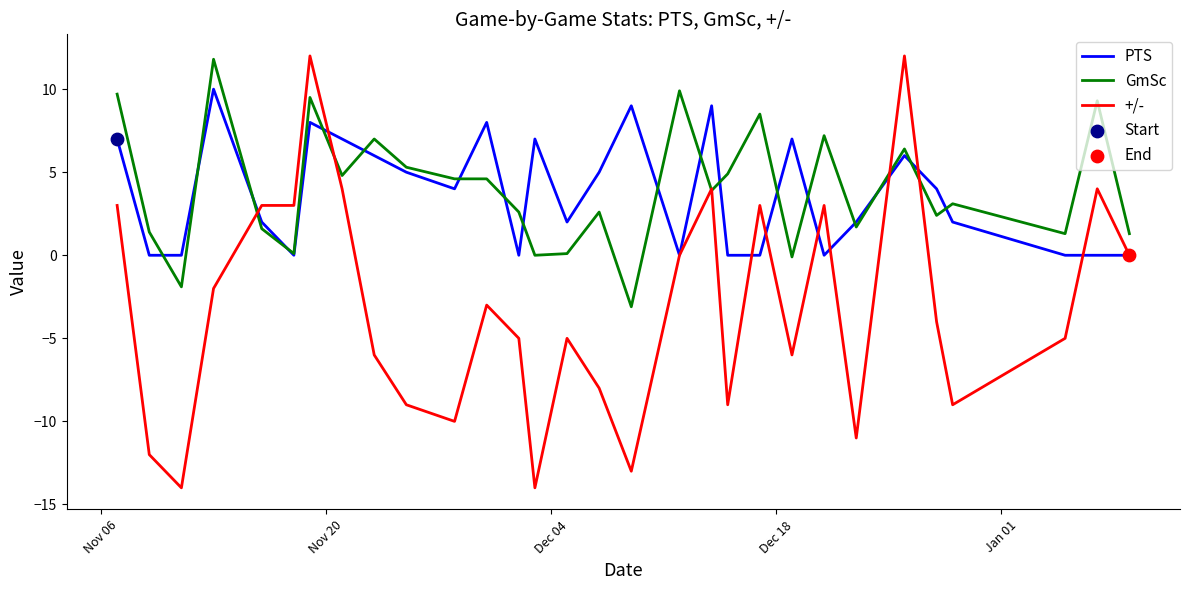

What is the minimum value for GmSc?

-3.1